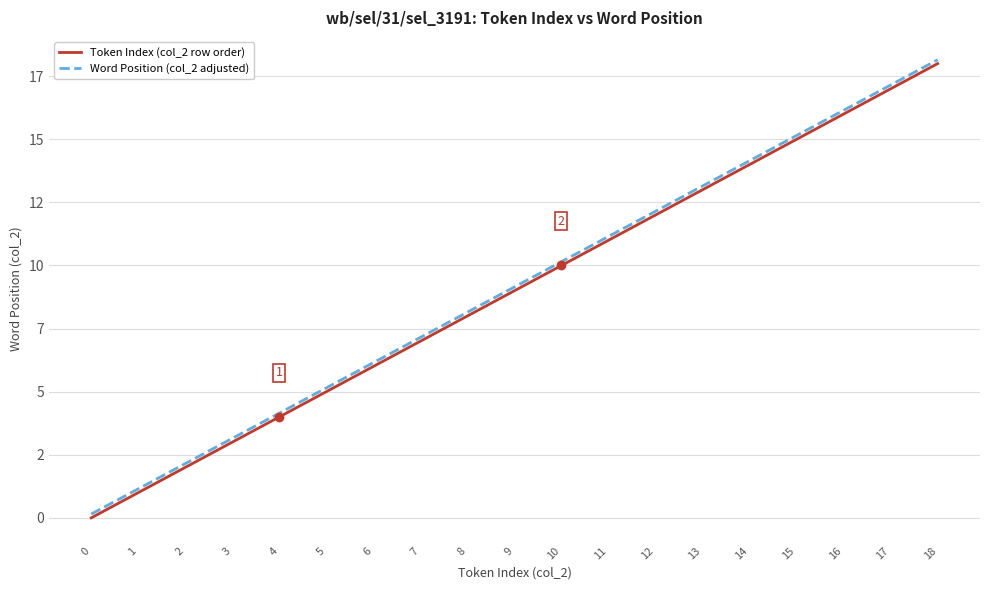

What is the value of the Word Position (col_2 adjusted) point at the 4th from the left?

3.1